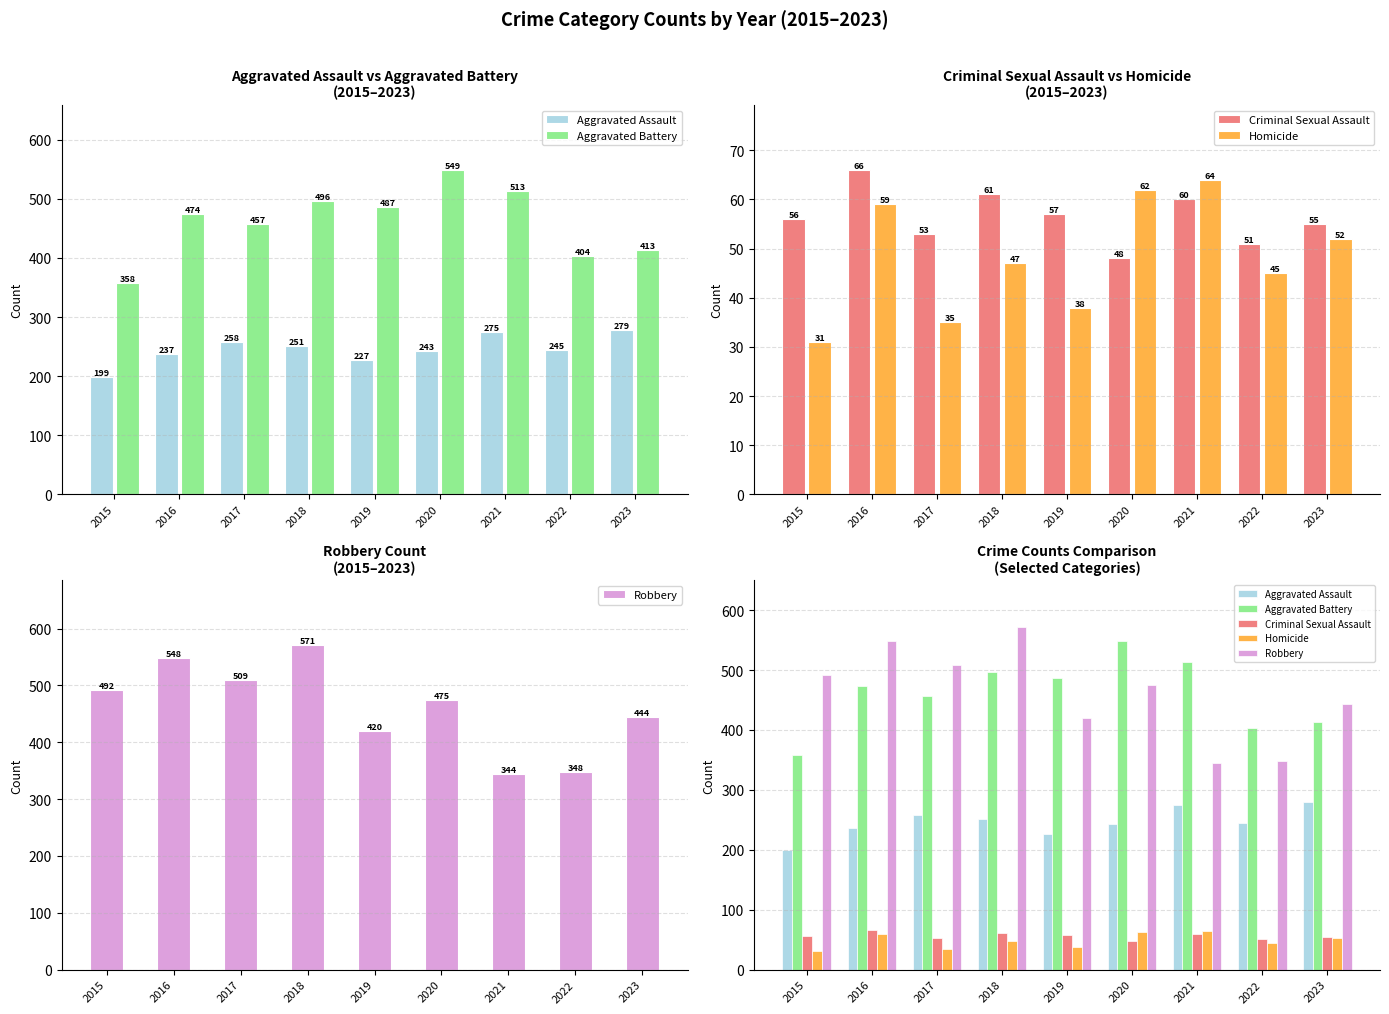

Where does the Homicide series first go above 47?

2016